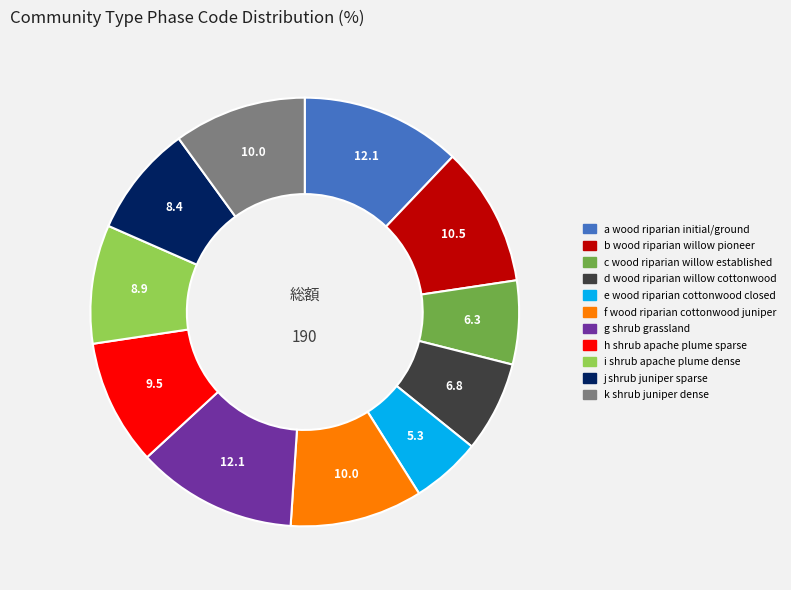

Is there any slice that represents more than half of the pie?

No